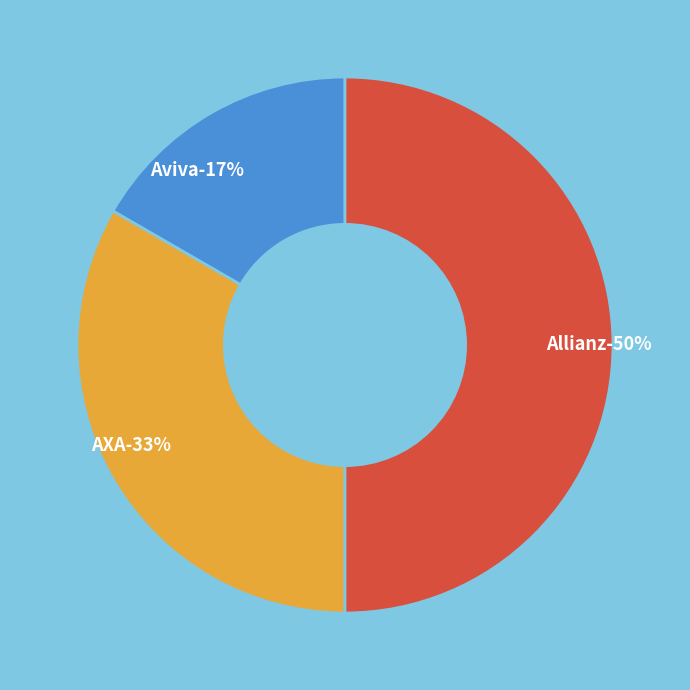

Between AXA and Aviva, which is larger?

AXA